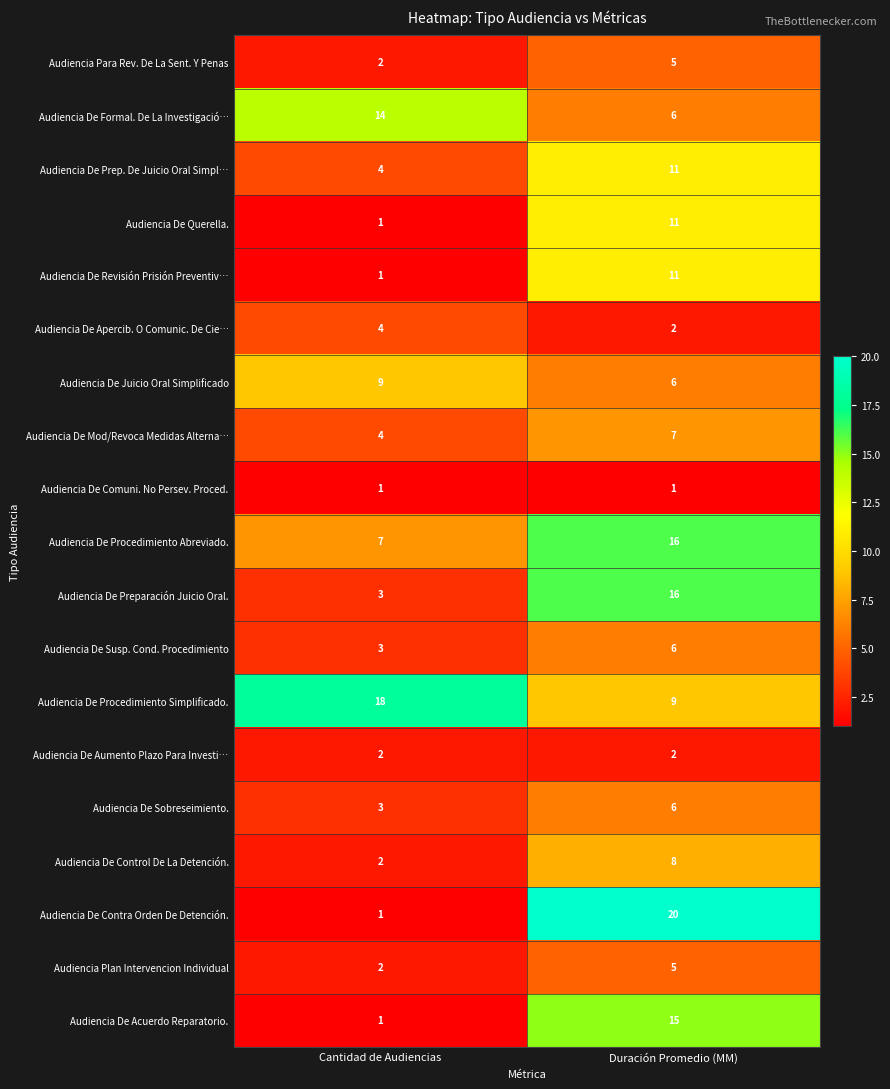

Is it true that Audiencia De Sobreseimiento. equals 3 at Duración Promedio (MM)?

False